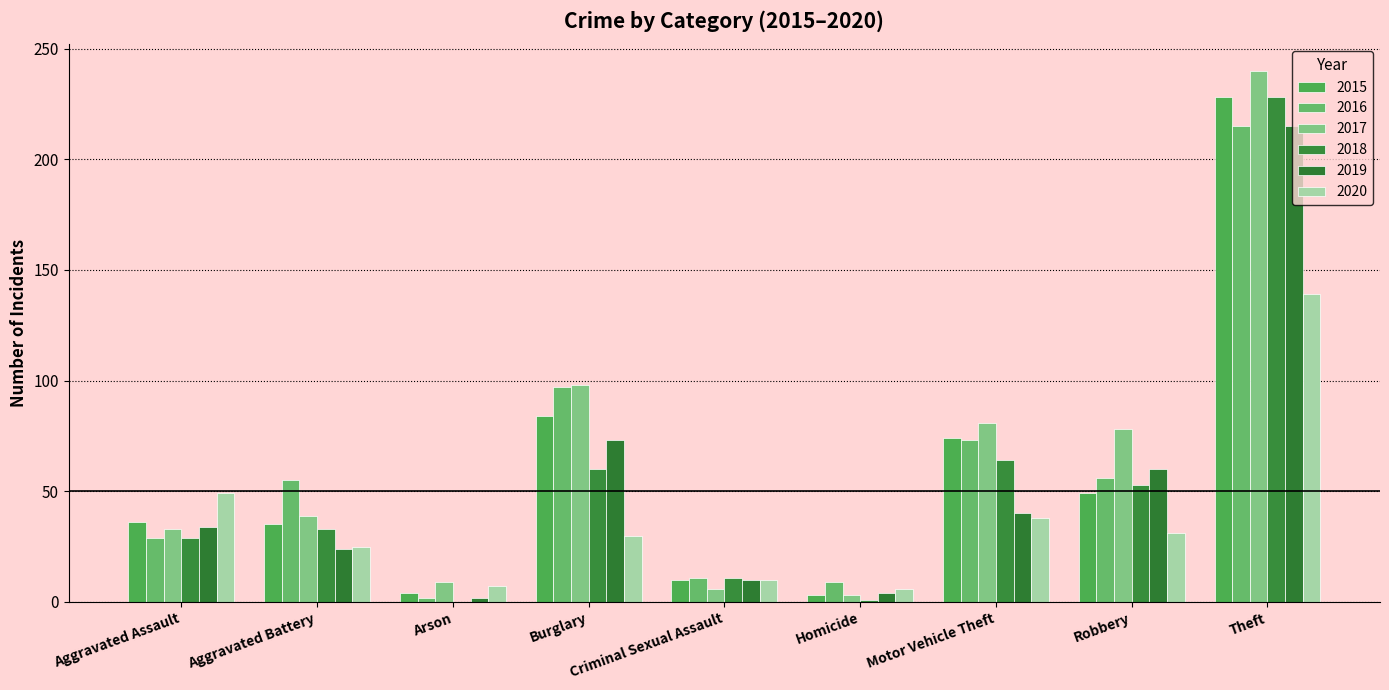

What is the average value of the 2020 series?

37